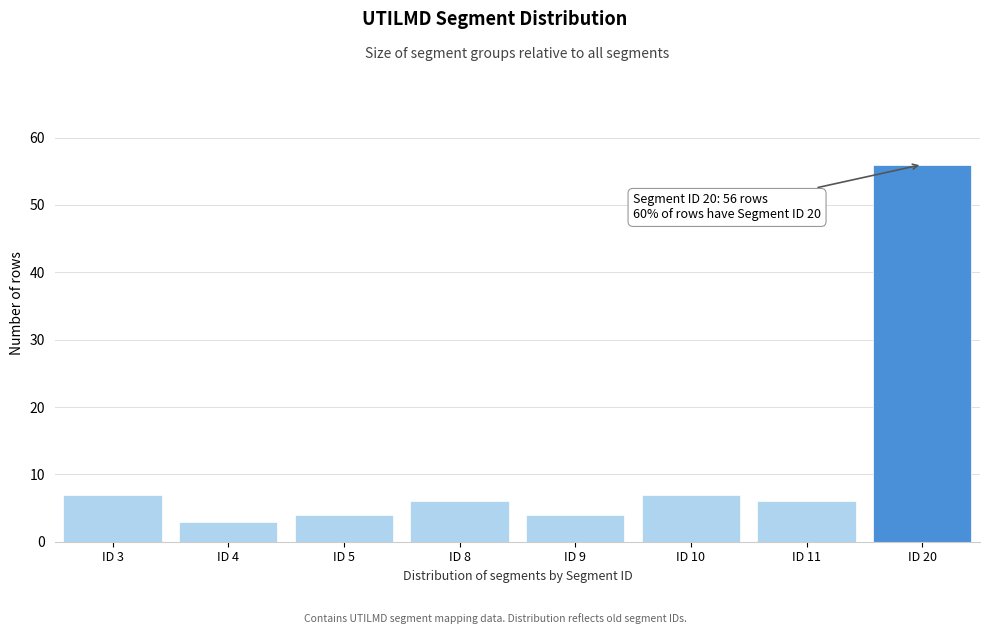

Reading right to left, what are all the values shown in this chart?

56	6	7	4	6	4	3	7